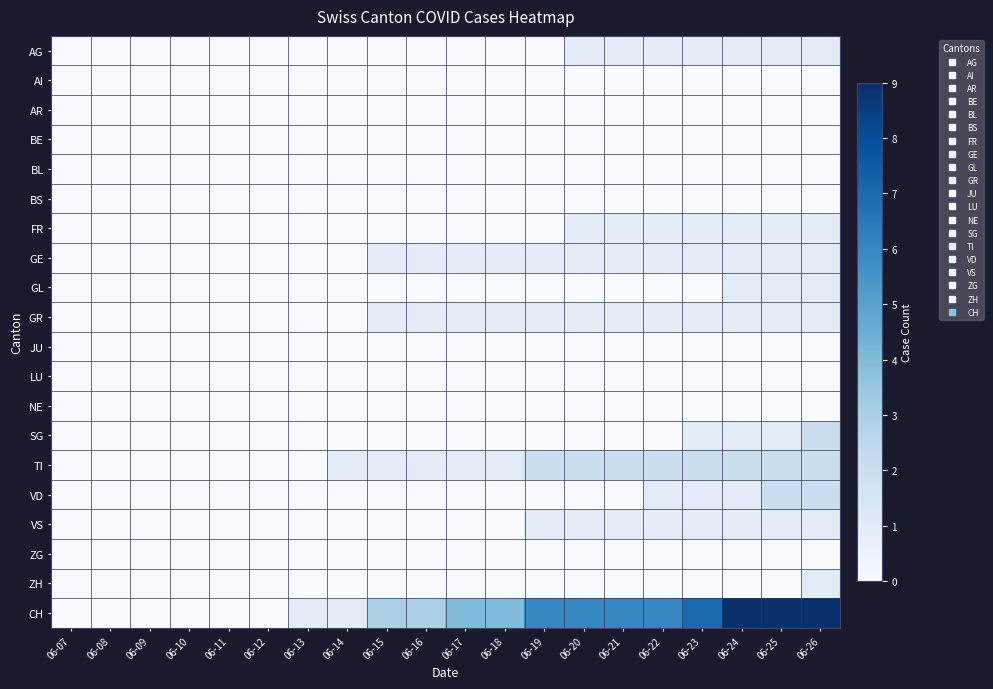

At which category is the sum across all series the highest?

06-26